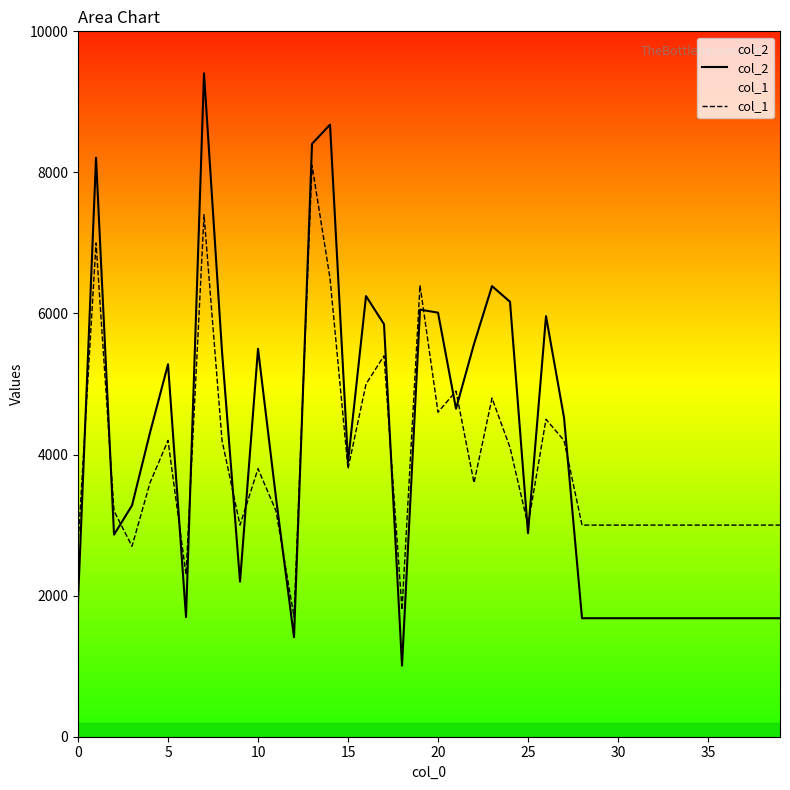

What is the average value of the col_2 series?

3934